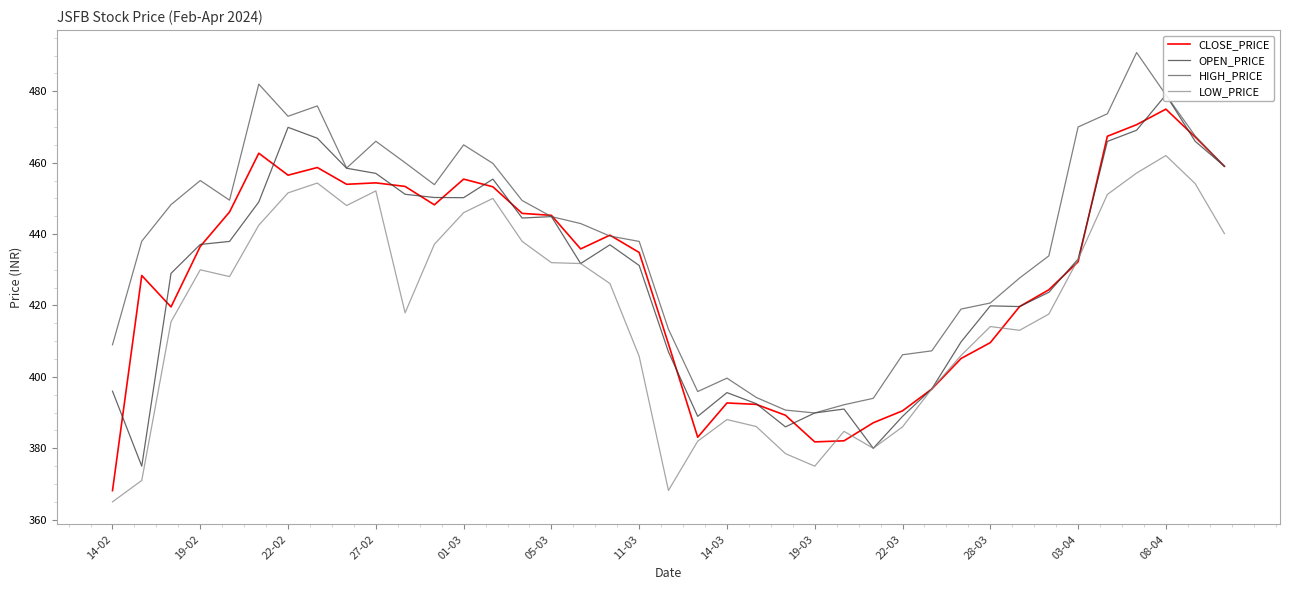

True or false: LOW_PRICE has a value of 462.0 at 08-04.

True